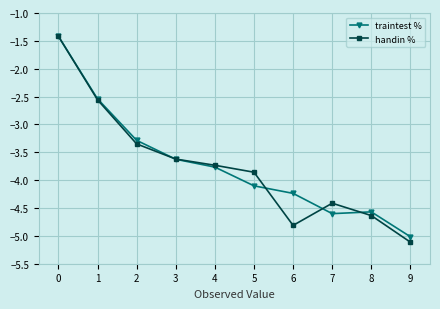

How many interior local valleys does the handin % series have?

1